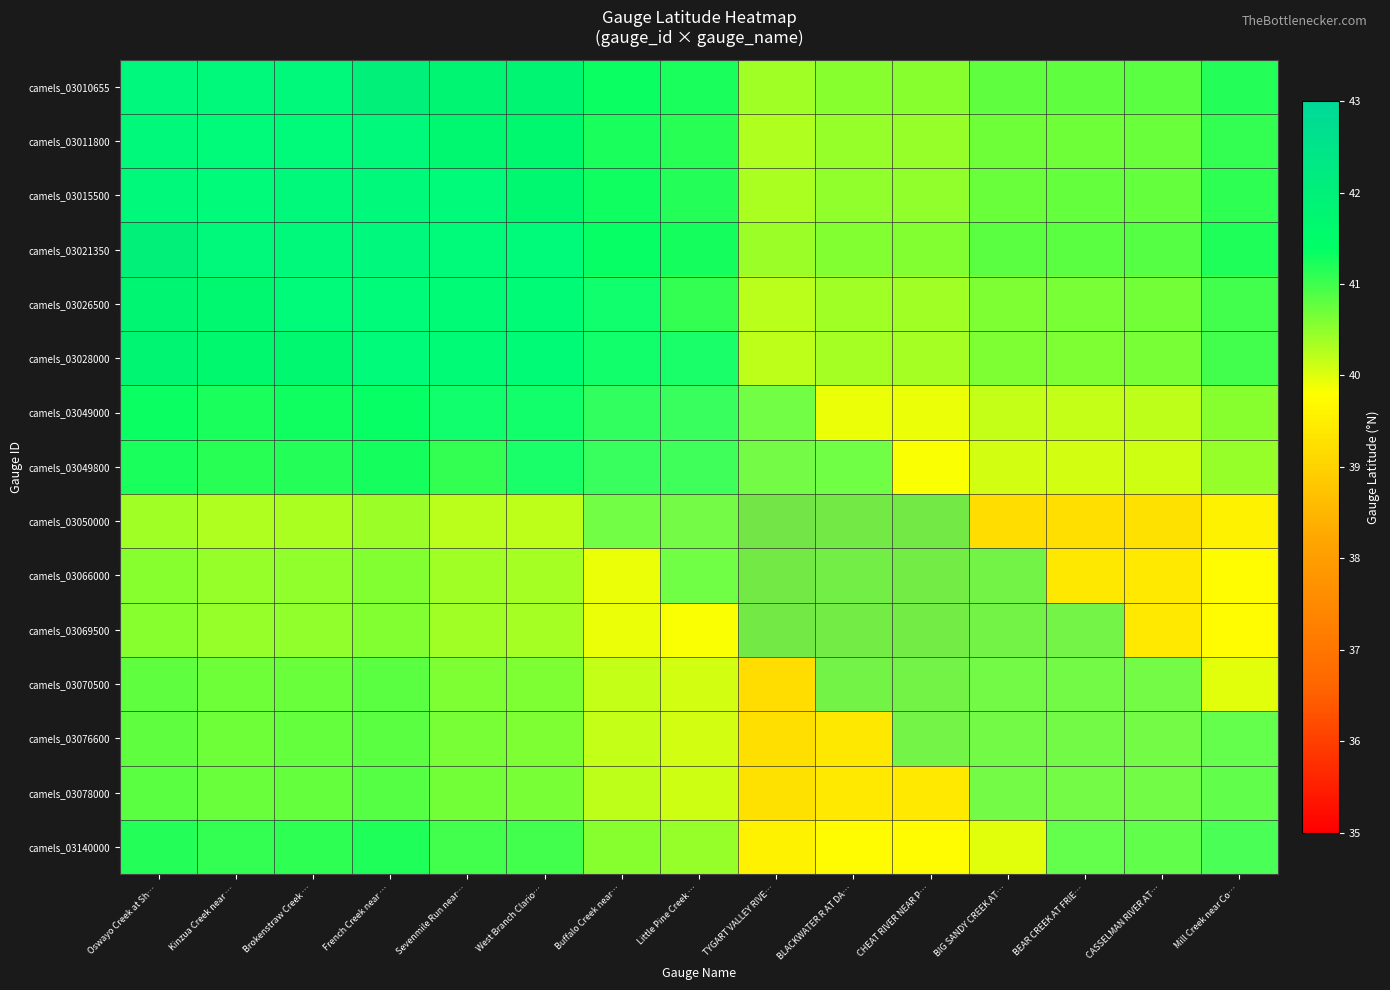

Reading left to right, extract all data points from this chart.

camels_03010655: Oswayo Creek at Sh…=42.0	Kinzua Creek near …=41.9	Brokenstraw Creek …=41.9	French Creek near …=42.0	Sevenmile Run near…=41.8	West Branch Clario…=41.8	Buffalo Creek near…=41.3	Little Pine Creek …=41.2	TYGART VALLEY RIVE…=40.4	BLACKWATER R AT DA…=40.5	CHEAT RIVER NEAR P…=40.5	BIG SANDY CREEK AT…=40.8	BEAR CREEK AT FRIE…=40.8	CASSELMAN RIVER AT…=40.8	Mill Creek near Co…=41.2
camels_03011800: Oswayo Creek at Sh…=41.9	Kinzua Creek near …=41.8	Brokenstraw Creek …=41.8	French Creek near …=41.9	Sevenmile Run near…=41.7	West Branch Clario…=41.7	Buffalo Creek near…=41.2	Little Pine Creek …=41.1	TYGART VALLEY RIVE…=40.3	BLACKWATER R AT DA…=40.4	CHEAT RIVER NEAR P…=40.4	BIG SANDY CREEK AT…=40.7	BEAR CREEK AT FRIE…=40.7	CASSELMAN RIVER AT…=40.7	Mill Creek near Co…=41.1
camels_03015500: Oswayo Creek at Sh…=41.9	Kinzua Creek near …=41.8	Brokenstraw Creek …=41.9	French Creek near …=41.9	Sevenmile Run near…=41.7	West Branch Clario…=41.7	Buffalo Creek near…=41.3	Little Pine Creek …=41.2	TYGART VALLEY RIVE…=40.3	BLACKWATER R AT DA…=40.5	CHEAT RIVER NEAR P…=40.5	BIG SANDY CREEK AT…=40.7	BEAR CREEK AT FRIE…=40.8	CASSELMAN RIVER AT…=40.8	Mill Creek near Co…=41.1
camels_03021350: Oswayo Creek at Sh…=42.0	Kinzua Creek near …=41.9	Brokenstraw Creek …=41.9	French Creek near …=42.0	Sevenmile Run near…=41.8	West Branch Clario…=41.8	Buffalo Creek near…=41.4	Little Pine Creek …=41.3	TYGART VALLEY RIVE…=40.4	BLACKWATER R AT DA…=40.6	CHEAT RIVER NEAR P…=40.6	BIG SANDY CREEK AT…=40.8	BEAR CREEK AT FRIE…=40.8	CASSELMAN RIVER AT…=40.9	Mill Creek near Co…=41.2
camels_03026500: Oswayo Creek at Sh…=41.8	Kinzua Creek near …=41.7	Brokenstraw Creek …=41.7	French Creek near …=41.8	Sevenmile Run near…=41.6	West Branch Clario…=41.6	Buffalo Creek near…=41.2	Little Pine Creek …=41.1	TYGART VALLEY RIVE…=40.2	BLACKWATER R AT DA…=40.4	CHEAT RIVER NEAR P…=40.4	BIG SANDY CREEK AT…=40.6	BEAR CREEK AT FRIE…=40.6	CASSELMAN RIVER AT…=40.7	Mill Creek near Co…=41.0
camels_03028000: Oswayo Creek at Sh…=41.8	Kinzua Creek near …=41.7	Brokenstraw Creek …=41.7	French Creek near …=41.8	Sevenmile Run near…=41.6	West Branch Clario…=41.6	Buffalo Creek near…=41.1	Little Pine Creek …=41.0	TYGART VALLEY RIVE…=40.2	BLACKWATER R AT DA…=40.4	CHEAT RIVER NEAR P…=40.3	BIG SANDY CREEK AT…=40.6	BEAR CREEK AT FRIE…=40.6	CASSELMAN RIVER AT…=40.6	Mill Creek near Co…=41.0
camels_03049000: Oswayo Creek at Sh…=41.3	Kinzua Creek near …=41.2	Brokenstraw Creek …=41.3	French Creek near …=41.4	Sevenmile Run near…=41.2	West Branch Clario…=41.1	Buffalo Creek near…=40.7	Little Pine Creek …=40.6	TYGART VALLEY RIVE…=39.8	BLACKWATER R AT DA…=39.9	CHEAT RIVER NEAR P…=39.9	BIG SANDY CREEK AT…=40.2	BEAR CREEK AT FRIE…=40.2	CASSELMAN RIVER AT…=40.2	Mill Creek near Co…=40.5
camels_03049800: Oswayo Creek at Sh…=41.2	Kinzua Creek near …=41.1	Brokenstraw Creek …=41.2	French Creek near …=41.3	Sevenmile Run near…=41.1	West Branch Clario…=41.0	Buffalo Creek near…=40.6	Little Pine Creek …=40.5	TYGART VALLEY RIVE…=39.7	BLACKWATER R AT DA…=39.8	CHEAT RIVER NEAR P…=39.8	BIG SANDY CREEK AT…=40.1	BEAR CREEK AT FRIE…=40.1	CASSELMAN RIVER AT…=40.1	Mill Creek near Co…=40.4
camels_03050000: Oswayo Creek at Sh…=40.4	Kinzua Creek near …=40.3	Brokenstraw Creek …=40.3	French Creek near …=40.4	Sevenmile Run near…=40.2	West Branch Clario…=40.2	Buffalo Creek near…=39.8	Little Pine Creek …=39.7	TYGART VALLEY RIVE…=38.8	BLACKWATER R AT DA…=39.0	CHEAT RIVER NEAR P…=39.0	BIG SANDY CREEK AT…=39.2	BEAR CREEK AT FRIE…=39.2	CASSELMAN RIVER AT…=39.3	Mill Creek near Co…=39.6
camels_03066000: Oswayo Creek at Sh…=40.5	Kinzua Creek near …=40.4	Brokenstraw Creek …=40.5	French Creek near …=40.6	Sevenmile Run near…=40.4	West Branch Clario…=40.4	Buffalo Creek near…=39.9	Little Pine Creek …=39.8	TYGART VALLEY RIVE…=39.0	BLACKWATER R AT DA…=39.1	CHEAT RIVER NEAR P…=39.1	BIG SANDY CREEK AT…=39.4	BEAR CREEK AT FRIE…=39.4	CASSELMAN RIVER AT…=39.4	Mill Creek near Co…=39.7
camels_03069500: Oswayo Creek at Sh…=40.5	Kinzua Creek near …=40.4	Brokenstraw Creek …=40.5	French Creek near …=40.6	Sevenmile Run near…=40.4	West Branch Clario…=40.3	Buffalo Creek near…=39.9	Little Pine Creek …=39.8	TYGART VALLEY RIVE…=39.0	BLACKWATER R AT DA…=39.1	CHEAT RIVER NEAR P…=39.1	BIG SANDY CREEK AT…=39.4	BEAR CREEK AT FRIE…=39.4	CASSELMAN RIVER AT…=39.4	Mill Creek near Co…=39.7
camels_03070500: Oswayo Creek at Sh…=40.8	Kinzua Creek near …=40.7	Brokenstraw Creek …=40.7	French Creek near …=40.8	Sevenmile Run near…=40.6	West Branch Clario…=40.6	Buffalo Creek near…=40.2	Little Pine Creek …=40.1	TYGART VALLEY RIVE…=39.2	BLACKWATER R AT DA…=39.4	CHEAT RIVER NEAR P…=39.4	BIG SANDY CREEK AT…=39.6	BEAR CREEK AT FRIE…=39.6	CASSELMAN RIVER AT…=39.7	Mill Creek near Co…=40.0
camels_03076600: Oswayo Creek at Sh…=40.8	Kinzua Creek near …=40.7	Brokenstraw Creek …=40.8	French Creek near …=40.8	Sevenmile Run near…=40.6	West Branch Clario…=40.6	Buffalo Creek near…=40.2	Little Pine Creek …=40.1	TYGART VALLEY RIVE…=39.2	BLACKWATER R AT DA…=39.4	CHEAT RIVER NEAR P…=39.4	BIG SANDY CREEK AT…=39.6	BEAR CREEK AT FRIE…=39.7	CASSELMAN RIVER AT…=39.7	Mill Creek near Co…=40.0
camels_03078000: Oswayo Creek at Sh…=40.8	Kinzua Creek near …=40.7	Brokenstraw Creek …=40.8	French Creek near …=40.9	Sevenmile Run near…=40.7	West Branch Clario…=40.6	Buffalo Creek near…=40.2	Little Pine Creek …=40.1	TYGART VALLEY RIVE…=39.3	BLACKWATER R AT DA…=39.4	CHEAT RIVER NEAR P…=39.4	BIG SANDY CREEK AT…=39.7	BEAR CREEK AT FRIE…=39.7	CASSELMAN RIVER AT…=39.7	Mill Creek near Co…=40.0
camels_03140000: Oswayo Creek at Sh…=41.2	Kinzua Creek near …=41.1	Brokenstraw Creek …=41.1	French Creek near …=41.2	Sevenmile Run near…=41.0	West Branch Clario…=41.0	Buffalo Creek near…=40.5	Little Pine Creek …=40.4	TYGART VALLEY RIVE…=39.6	BLACKWATER R AT DA…=39.7	CHEAT RIVER NEAR P…=39.7	BIG SANDY CREEK AT…=40.0	BEAR CREEK AT FRIE…=40.0	CASSELMAN RIVER AT…=40.0	Mill Creek near Co…=40.4